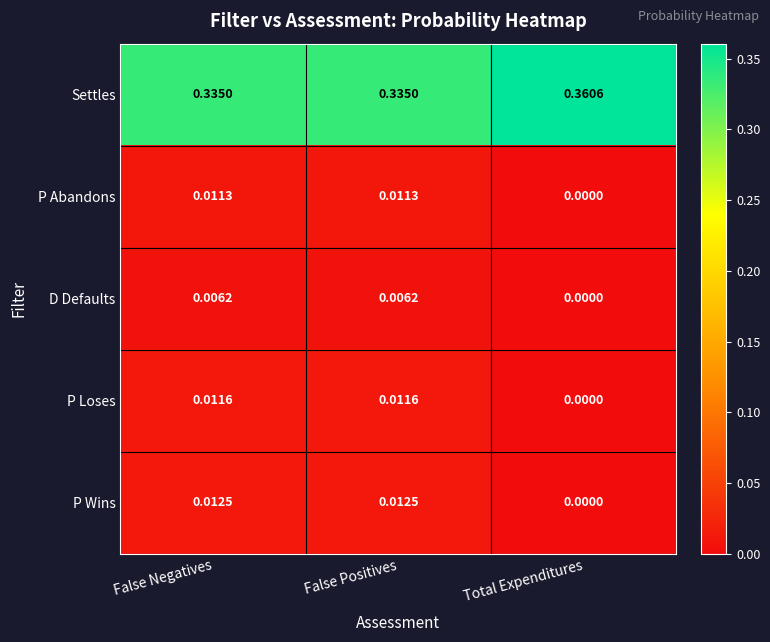

Rank the series at False Positives from lowest to highest value.

D Defaults, P Abandons, P Loses, P Wins, Settles